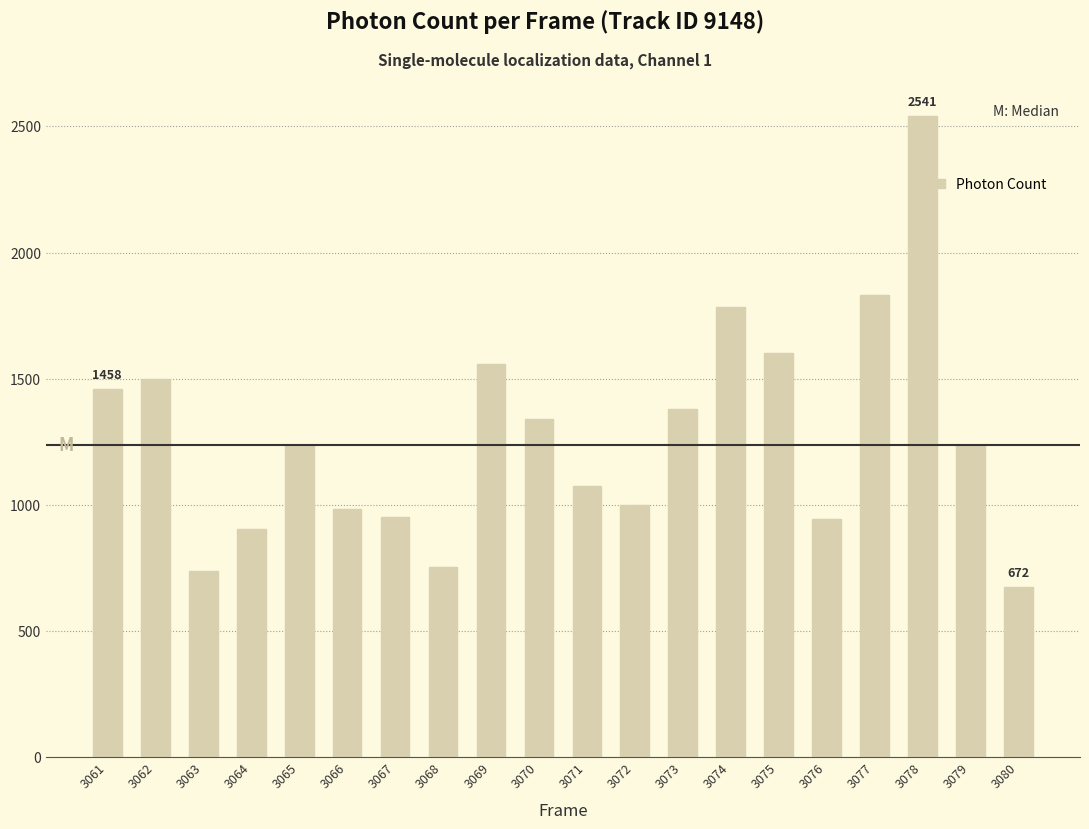

What is the smallest value displayed?

672.3